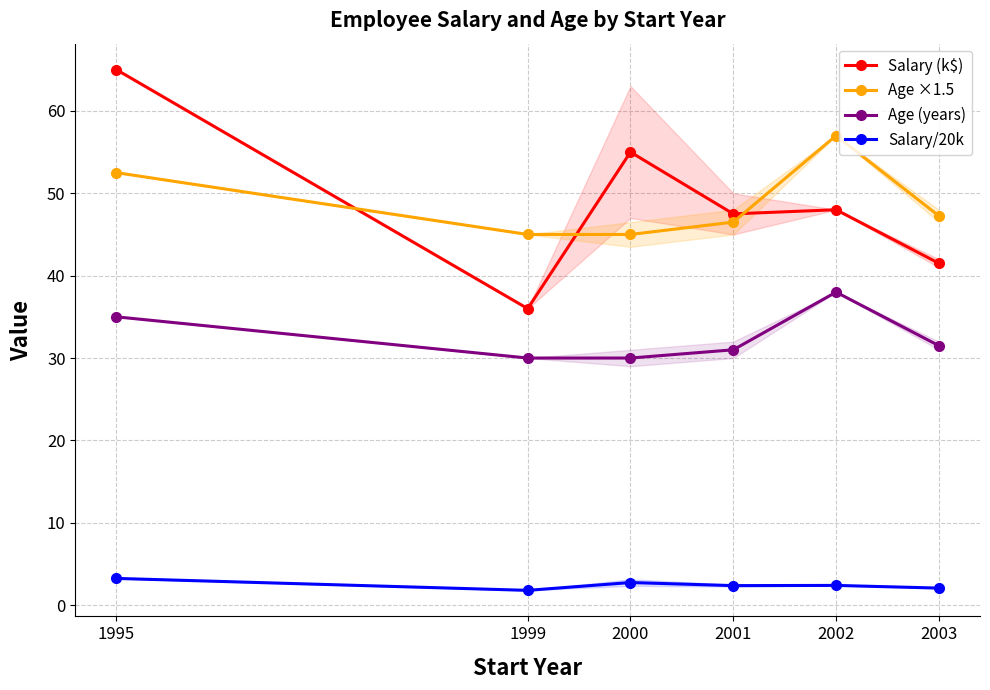

What is the total value across all series at 2001?

127.4